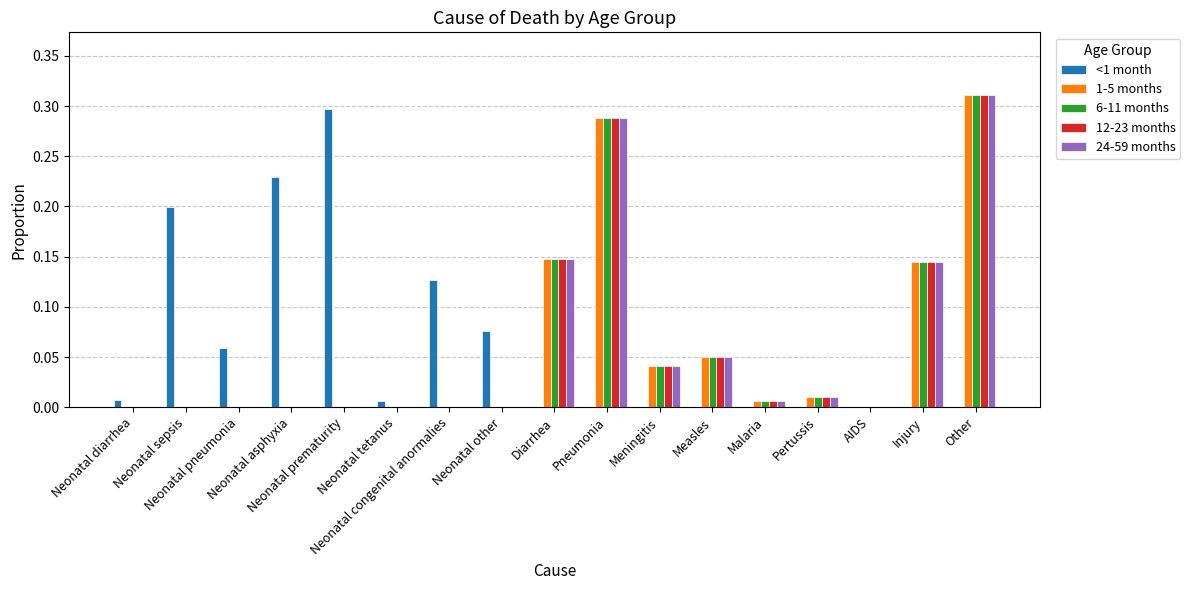

How many groups of bars are there?

17